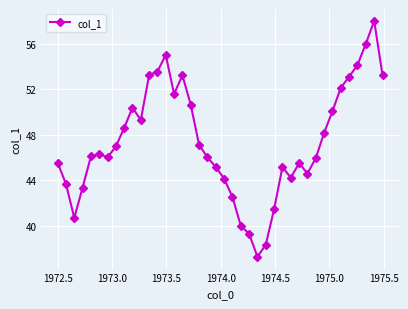

What is the value of the 4th point from the left?

43.4